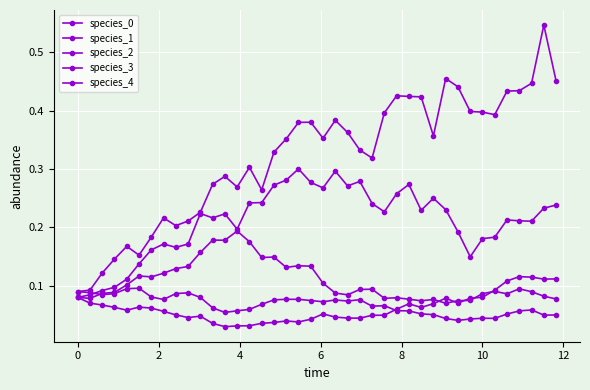

Reading left to right, what are all the values shown in this chart?

species_0: 0.1	0.1	0.1	0.1	0.1	0.1	0.1	0.1	0.1	0.1	0.1	0.1	0.1	0.1	0.1	0.1	0.1	0.1	0.1	0.1	0.1	0.1	0.1	0.1	0.1	0.1	0.1	0.1	0.1	0.1	0.0	0.0	0.0	0.0	0.0	0.1	0.1	0.1	0.0	0.0
species_1: 0.1	0.1	0.1	0.1	0.2	0.2	0.2	0.2	0.2	0.2	0.2	0.3	0.3	0.3	0.3	0.3	0.3	0.4	0.4	0.4	0.4	0.4	0.4	0.3	0.3	0.4	0.4	0.4	0.4	0.4	0.5	0.4	0.4	0.4	0.4	0.4	0.4	0.4	0.5	0.5
species_2: 0.1	0.1	0.1	0.1	0.1	0.1	0.1	0.1	0.1	0.1	0.2	0.2	0.2	0.2	0.2	0.1	0.1	0.1	0.1	0.1	0.1	0.1	0.1	0.1	0.1	0.1	0.1	0.1	0.1	0.1	0.1	0.1	0.1	0.1	0.1	0.1	0.1	0.1	0.1	0.1
species_3: 0.1	0.1	0.1	0.1	0.1	0.1	0.2	0.2	0.2	0.2	0.2	0.2	0.2	0.2	0.2	0.2	0.3	0.3	0.3	0.3	0.3	0.3	0.3	0.3	0.2	0.2	0.3	0.3	0.2	0.3	0.2	0.2	0.1	0.2	0.2	0.2	0.2	0.2	0.2	0.2
species_4: 0.1	0.1	0.1	0.1	0.1	0.1	0.1	0.1	0.1	0.0	0.0	0.0	0.0	0.0	0.0	0.0	0.0	0.0	0.0	0.0	0.1	0.0	0.0	0.0	0.0	0.0	0.1	0.1	0.1	0.1	0.1	0.1	0.1	0.1	0.1	0.1	0.1	0.1	0.1	0.1